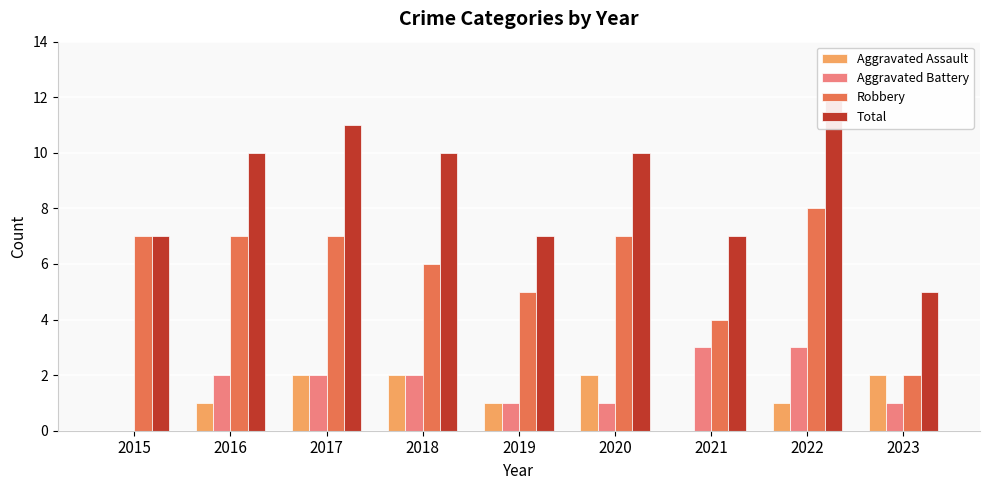

What are all the series names shown in the legend?

Aggravated Assault, Aggravated Battery, Robbery, Total